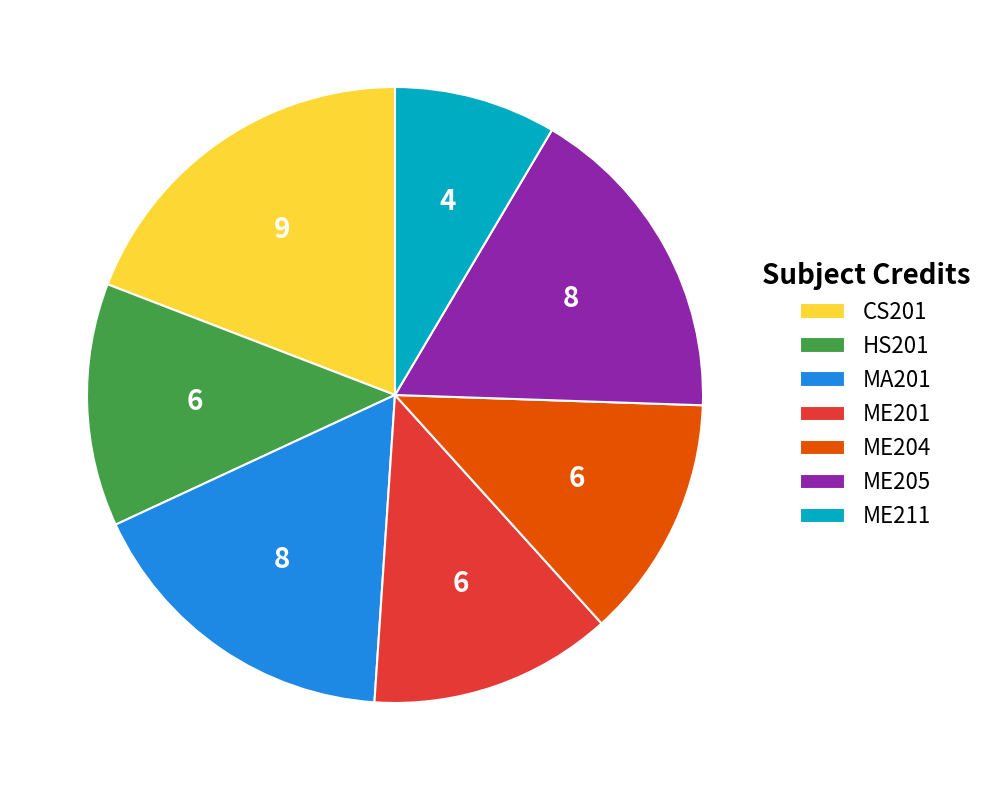

Do HS201 and ME201 together represent more than half of the pie?

No